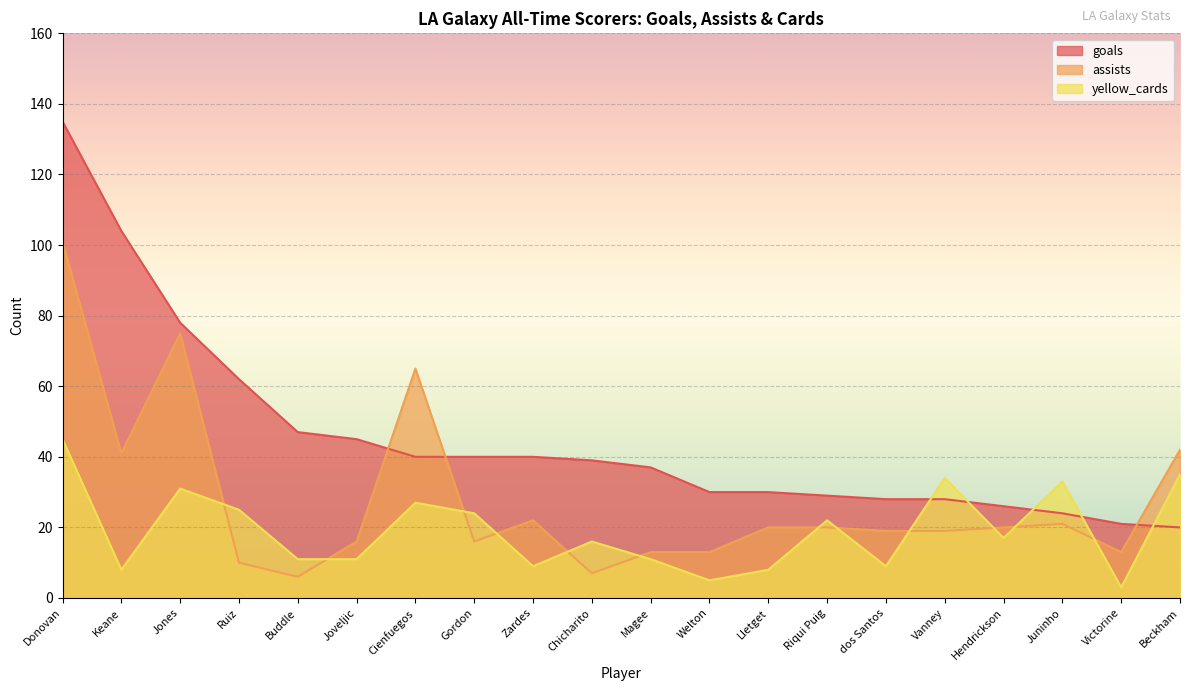

Rank the series by their maximum value, from lowest to highest.

yellow_cards, assists, goals